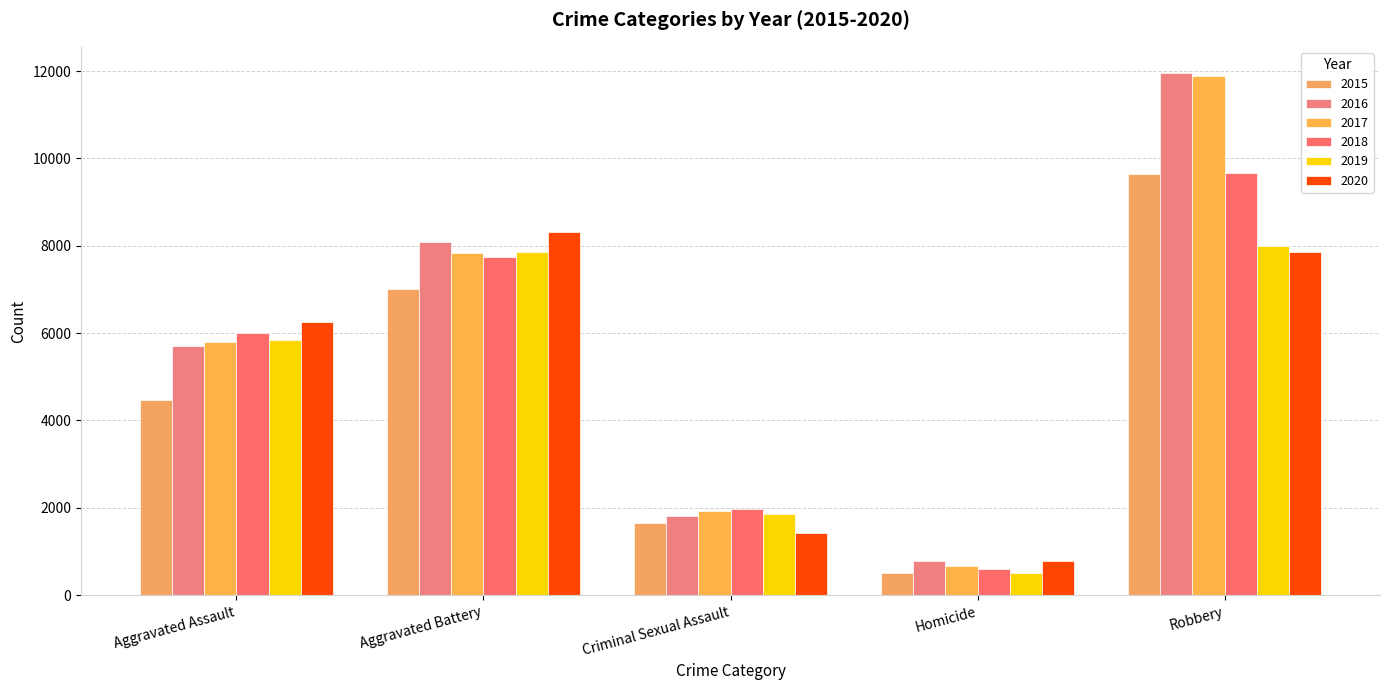

At which label does 2020 reach its peak?

Aggravated Battery